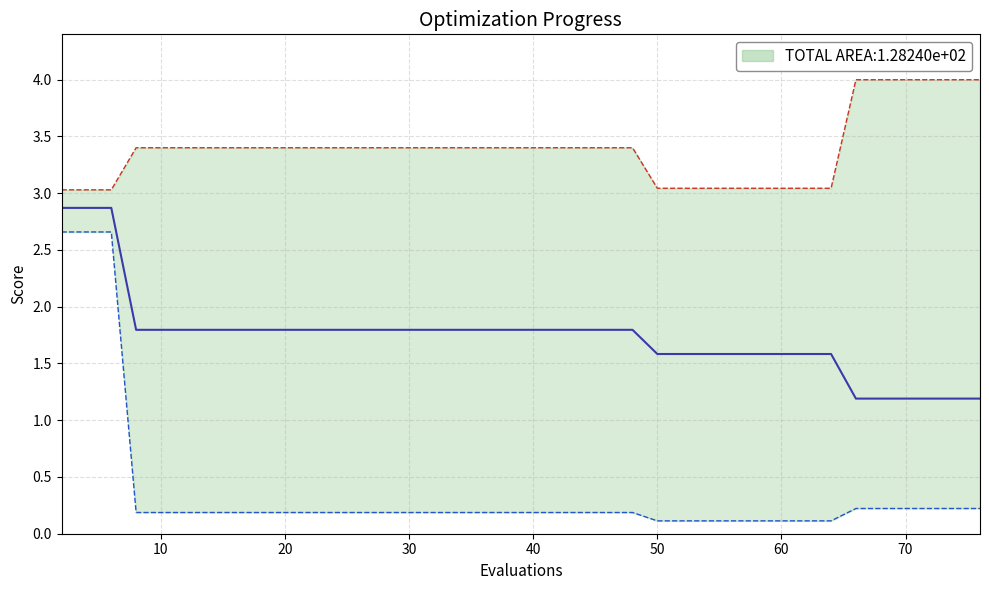

How many data points does each series have?

40